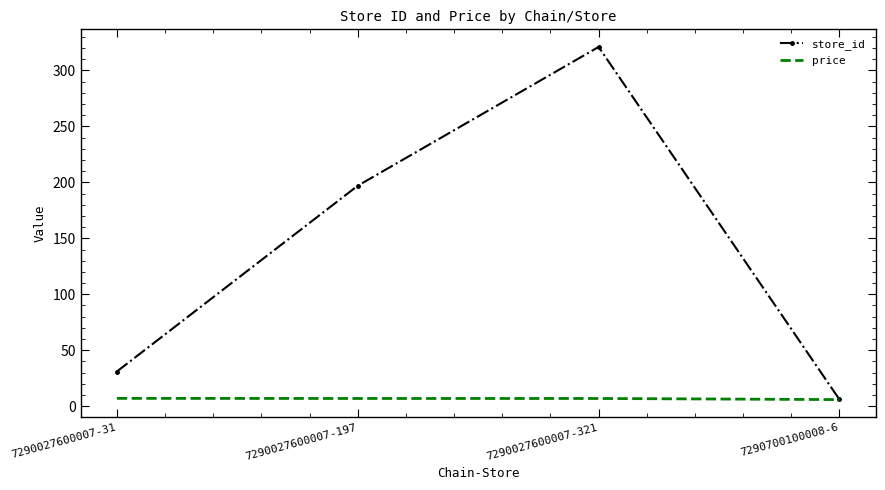

How many categories are shown in the chart?

4